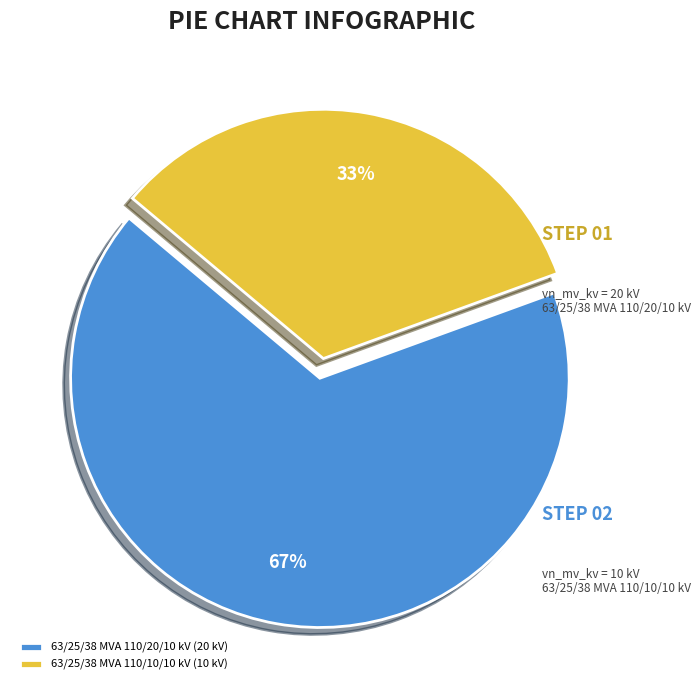

Which slice is the largest?

63/25/38 MVA 110/20/10 kV